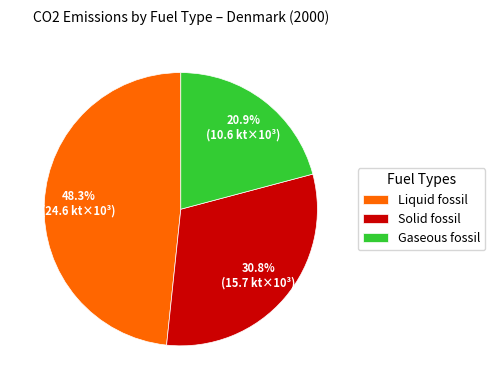

What percentage do Liquid fossil and Solid fossil together represent?

79.1%